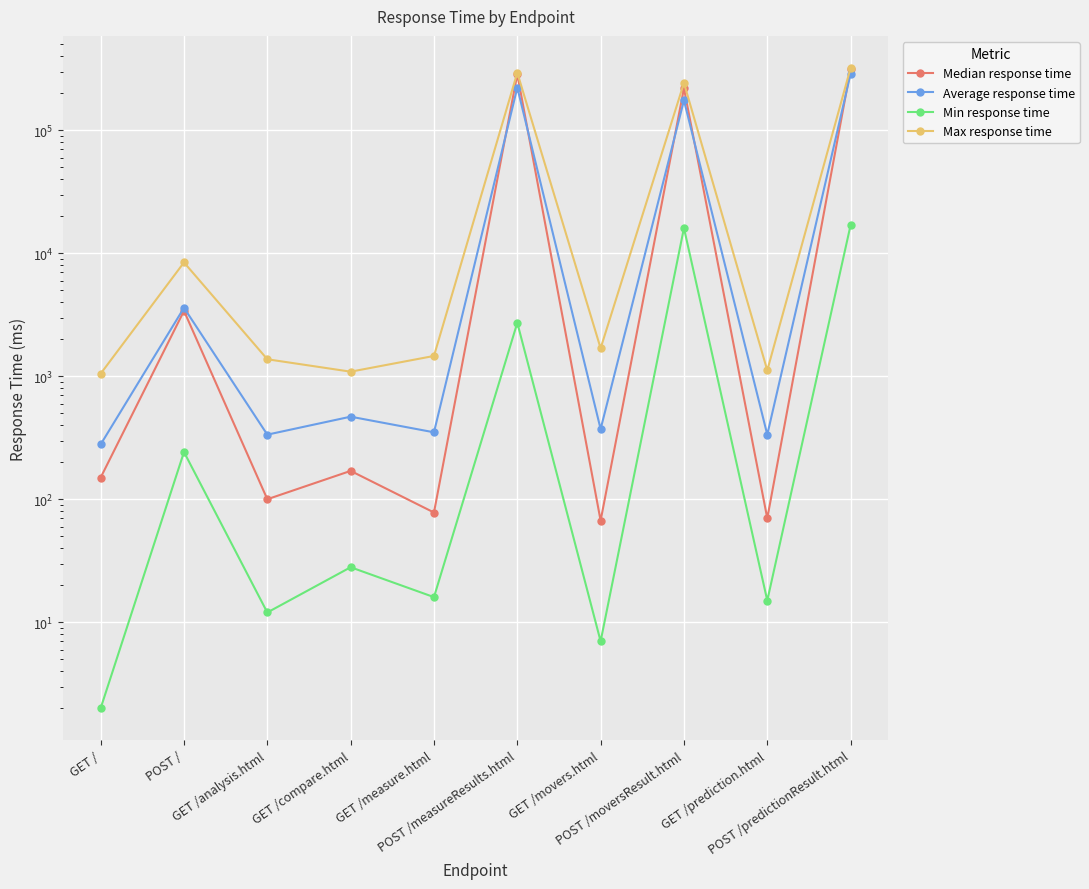

What are all the series names shown in the legend?

Median response time, Average response time, Min response time, Max response time